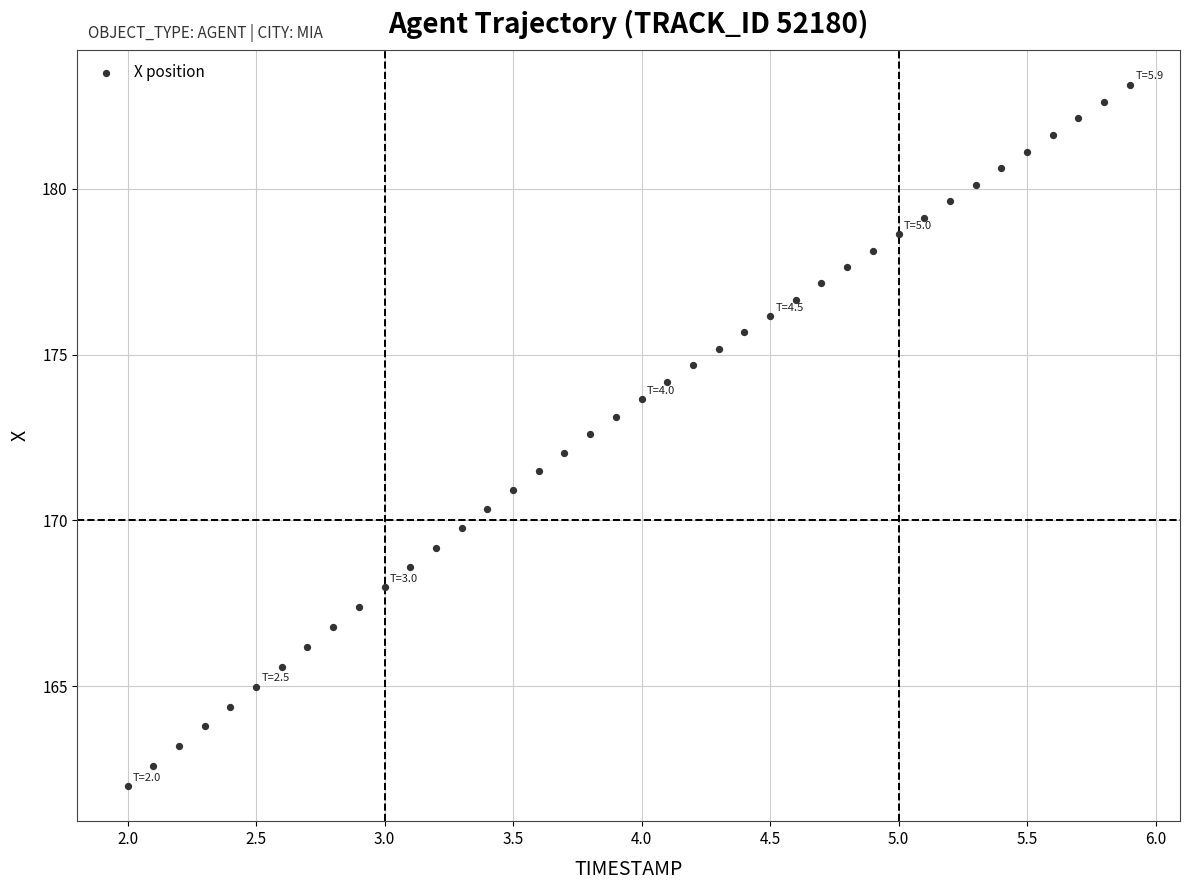

What is the range of Y values (max minus min)?

21.1